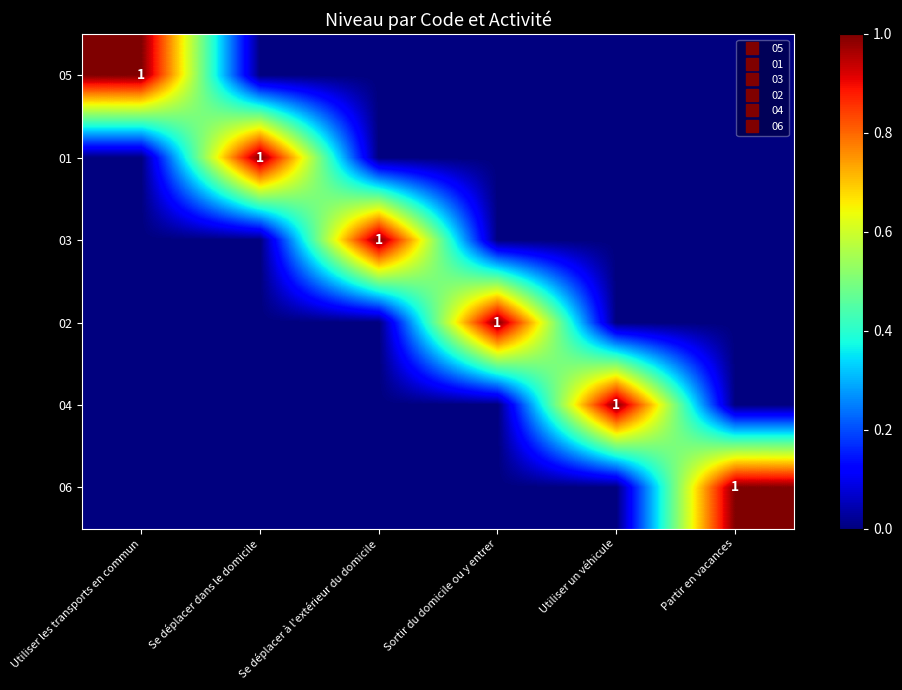

What is the difference between the maximum and second lowest values in the 06 series?

1